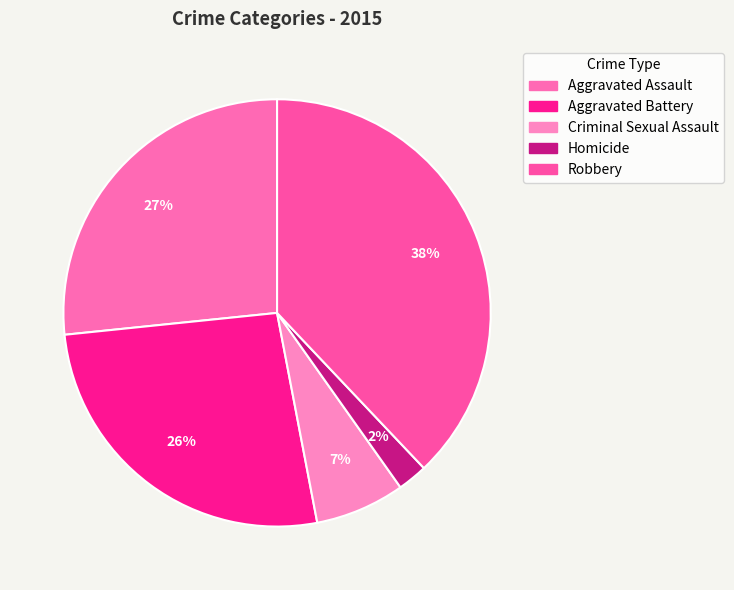

To the nearest percent, what is the combined percentage of Criminal Sexual Assault and Aggravated Assault?

33%